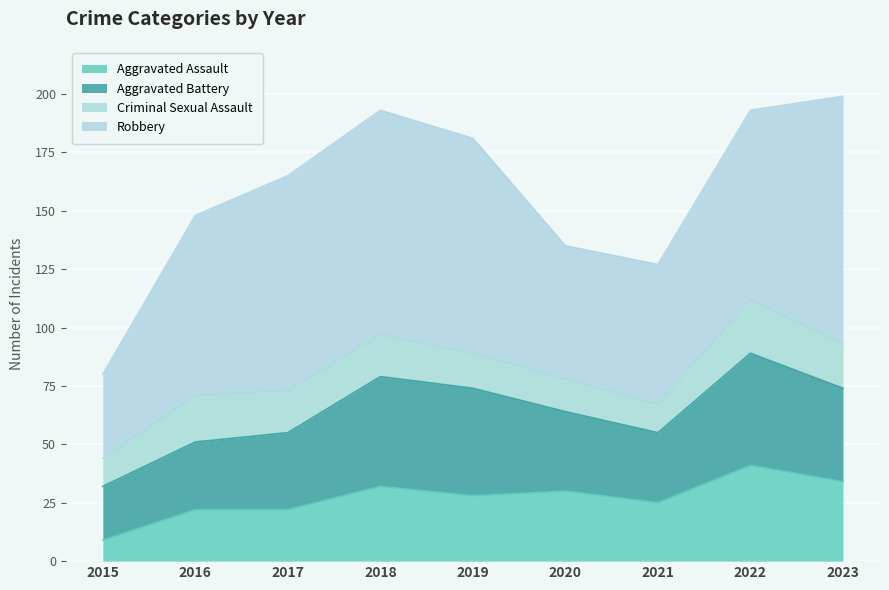

In Criminal Sexual Assault, how many points are lower than both neighbors (excluding endpoints)?

1